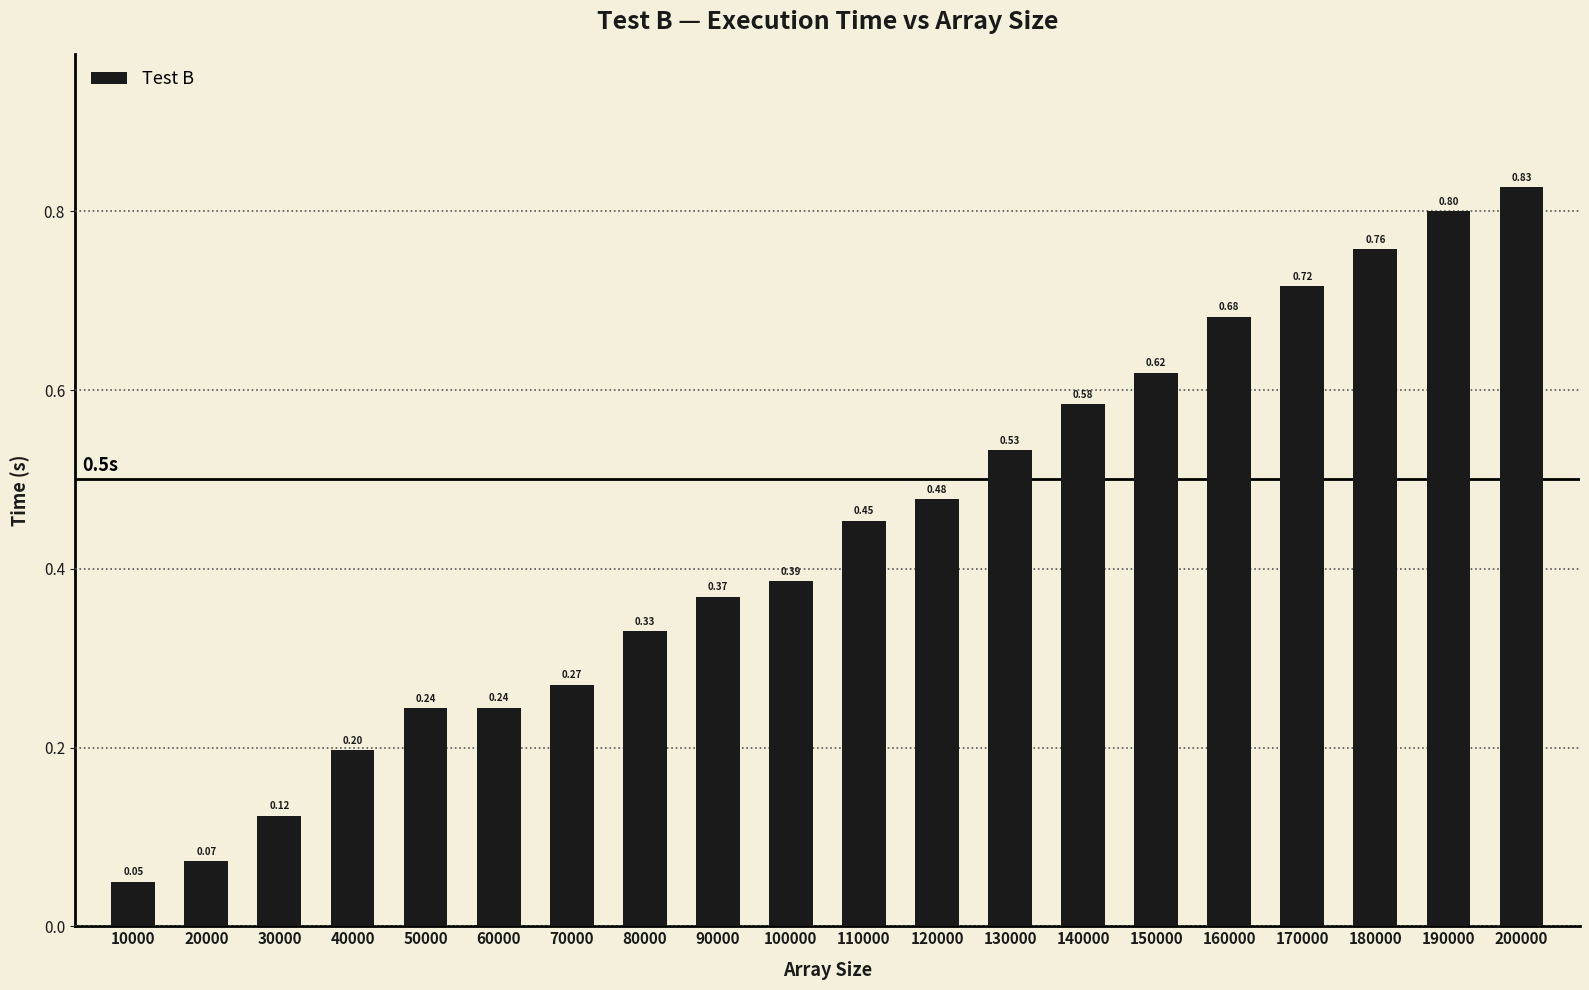

Are the bars grouped side by side (vs. stacked)?

No